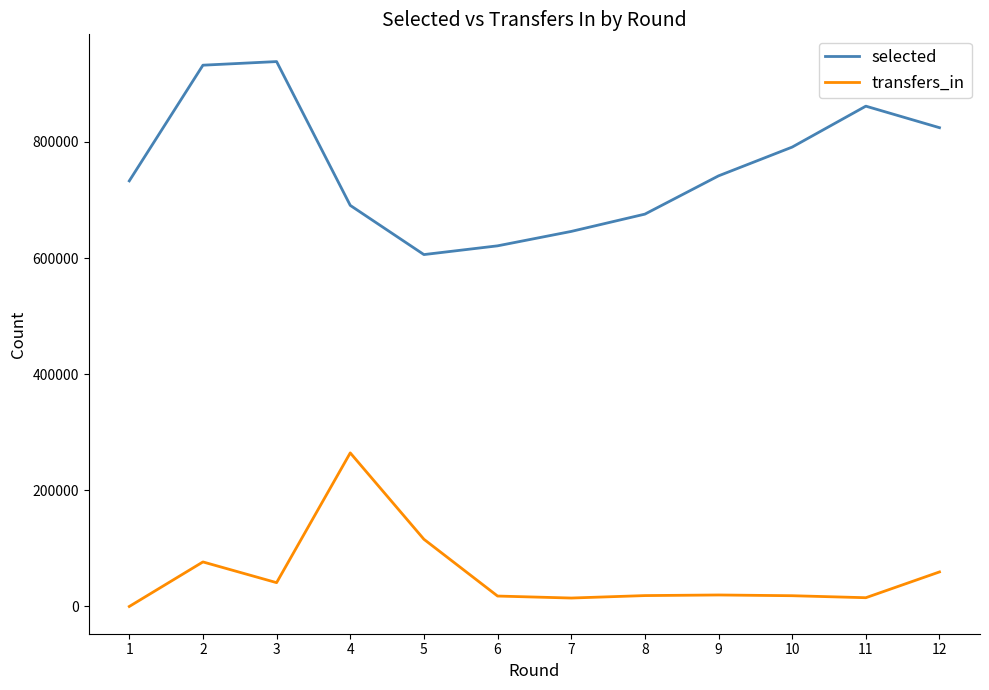

At which label does selected first exceed 741548?

2